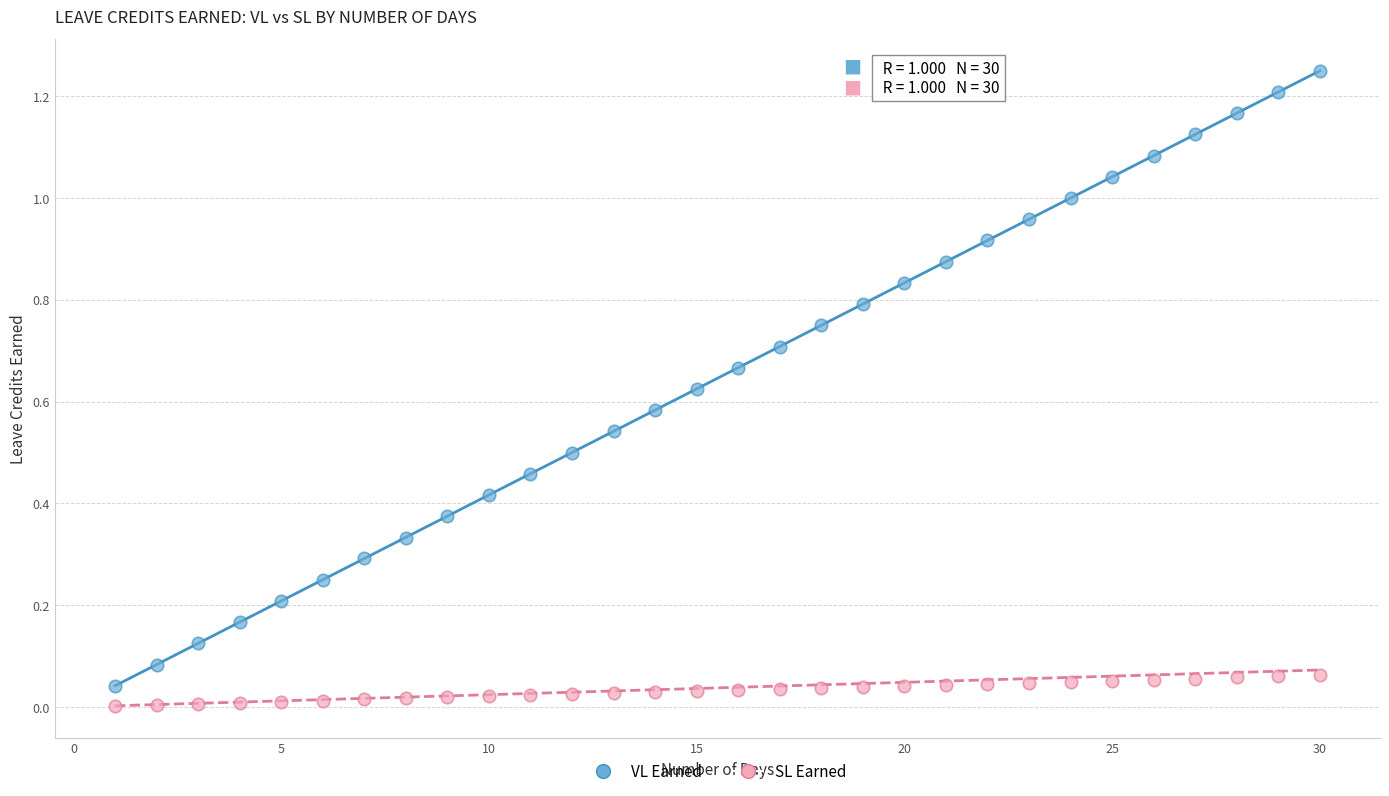

Which series contains the lowest Y value?

SL Earned